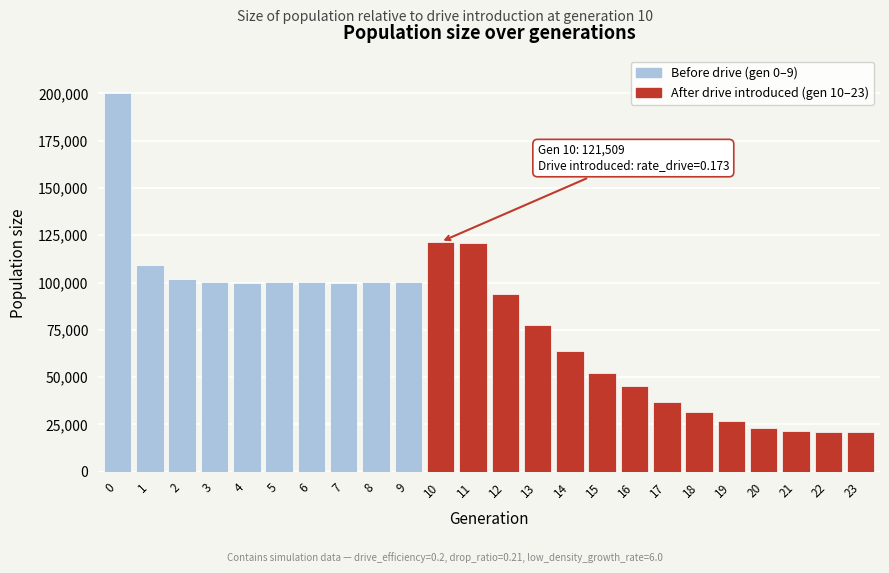

Approximately how many times larger is the value at 4 compared to 16?

2.2